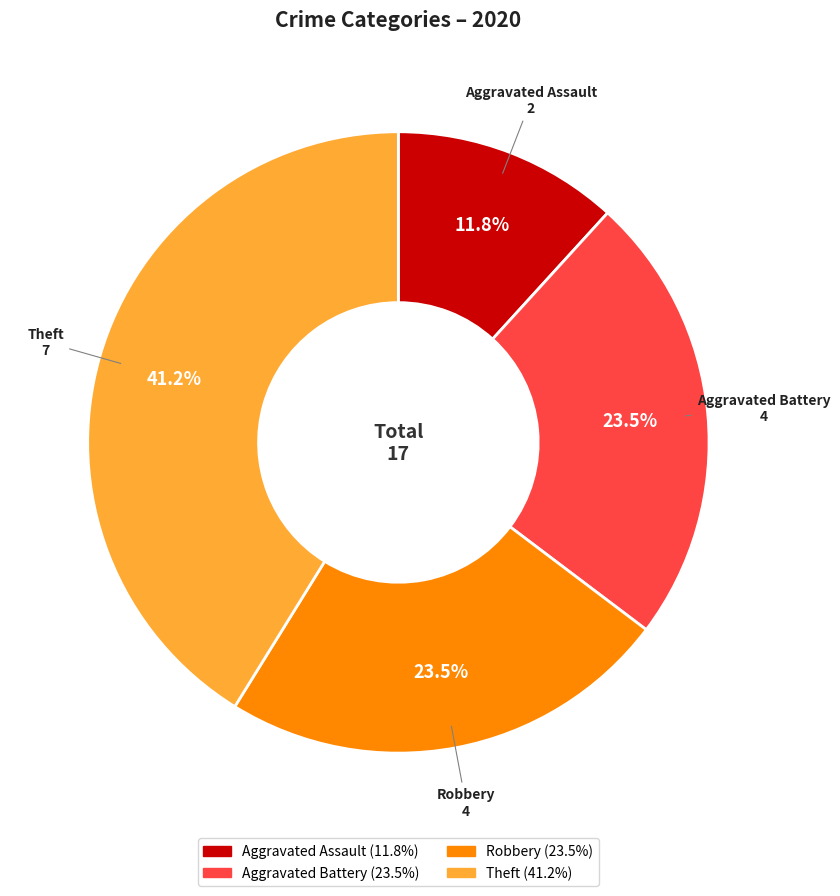

To the nearest percent, what percentage of the pie is Aggravated Assault?

12%